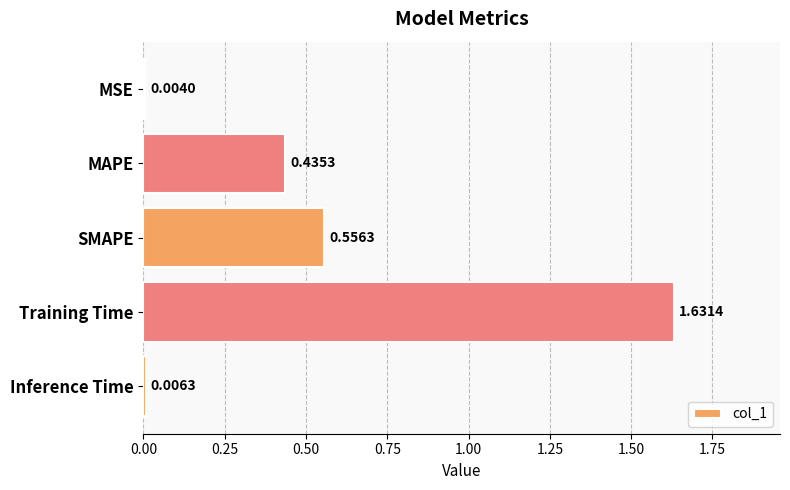

Between MAPE and SMAPE, which is larger?

SMAPE